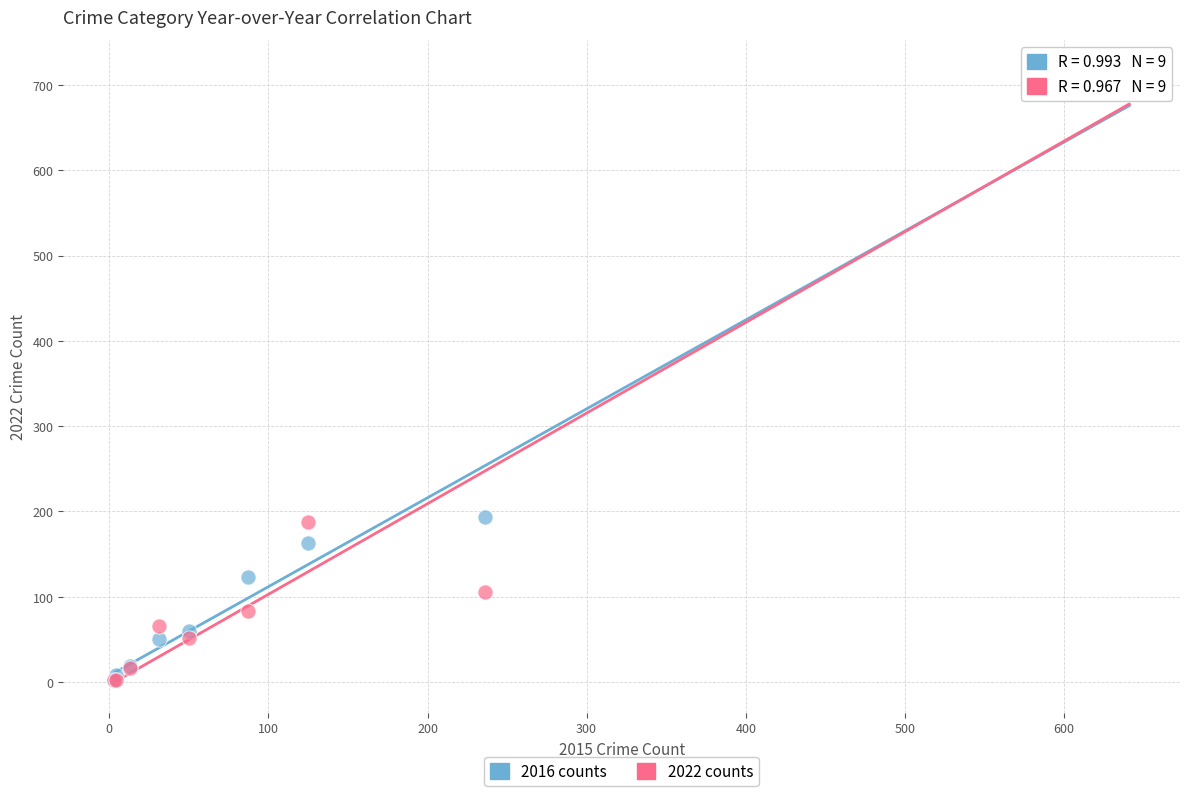

Which series reaches the maximum Y coordinate?

2022 counts